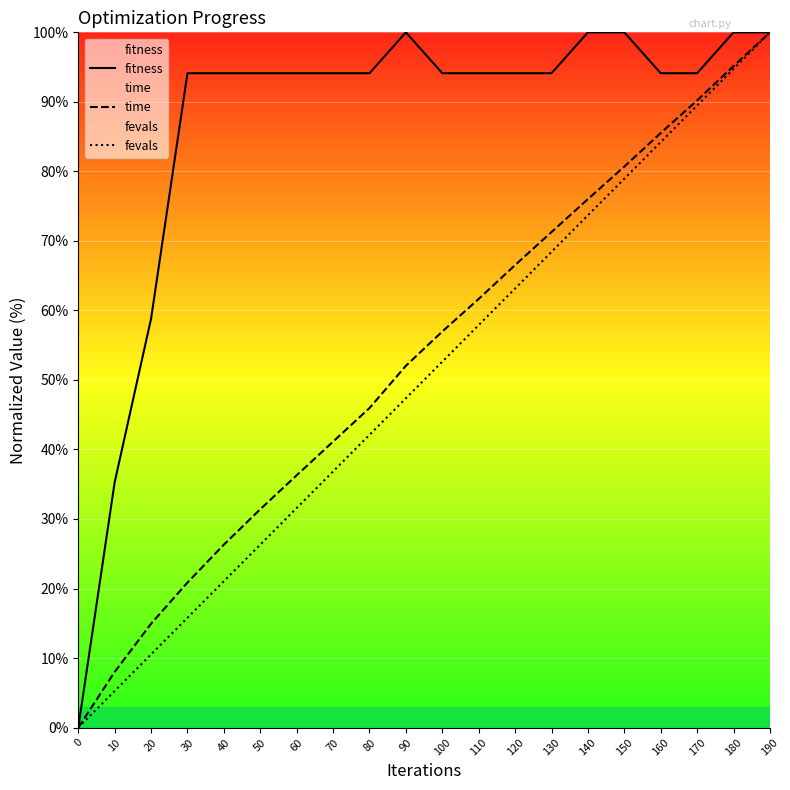

True or false: fitness and time cross at least once.

False